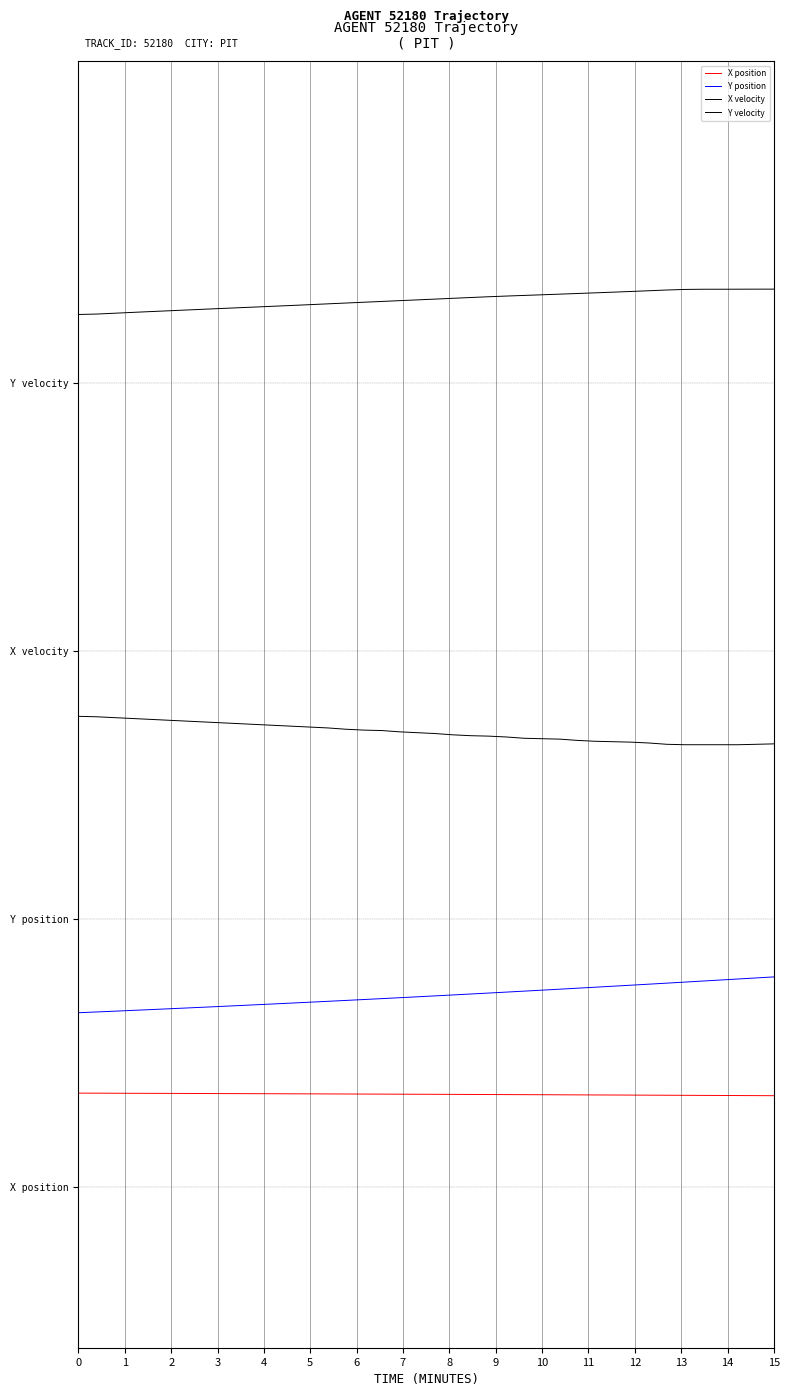

Is this an area chart (filled region under the line)?

No